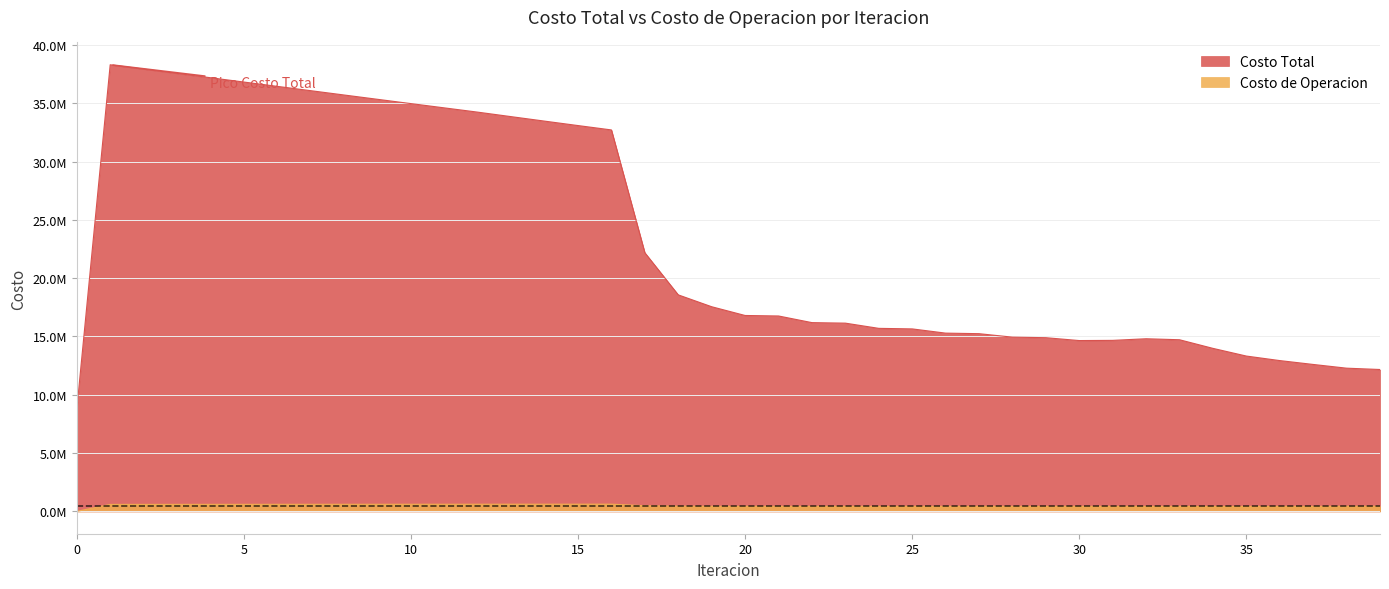

How many values in the Costo Total series are below 16801434?

20